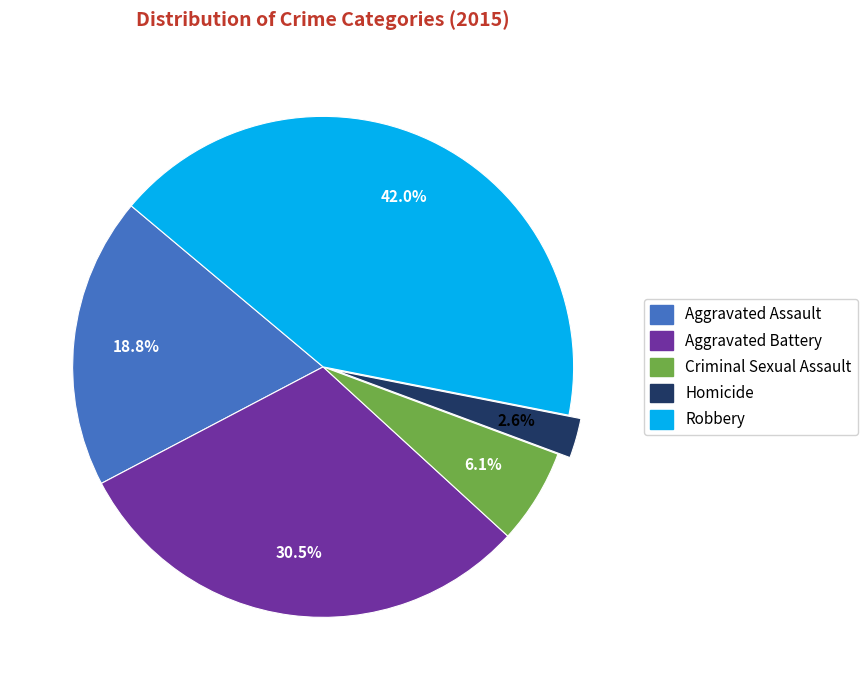

How many segments does this pie chart have?

5